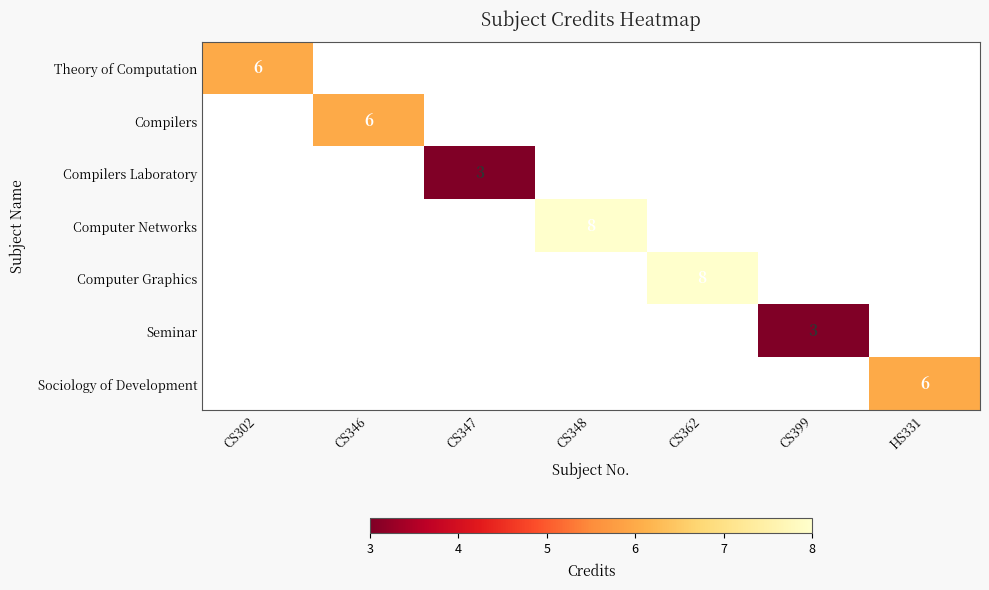

True or false: Compilers Laboratory has a value of 3 at CS347.

True